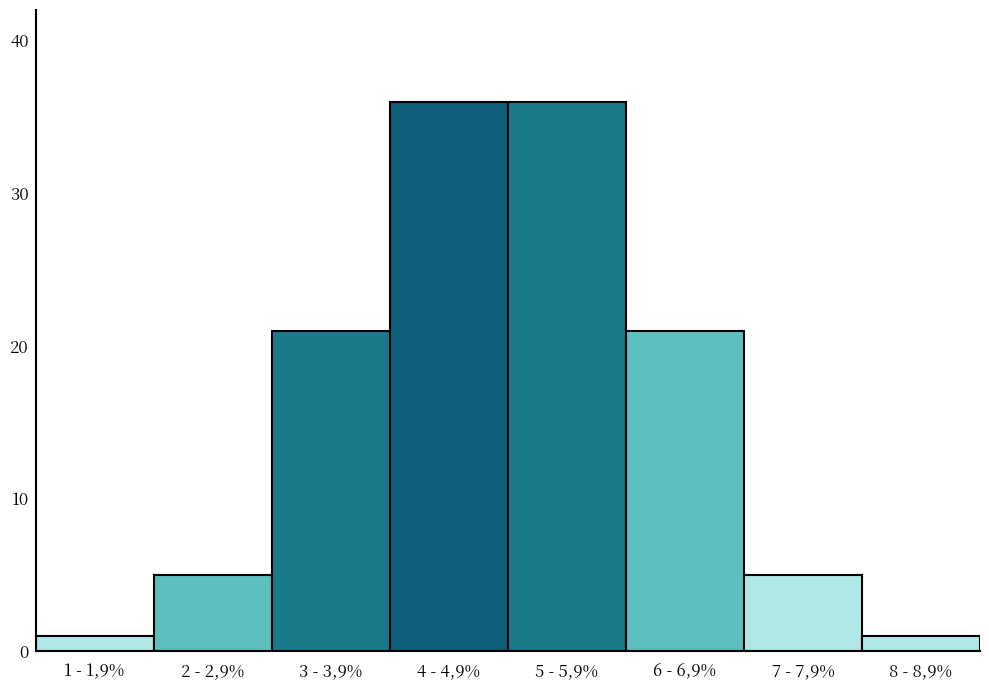

Reading left to right, extract all data points from this chart.

1 - 1,9%=1	2 - 2,9%=5	3 - 3,9%=21	4 - 4,9%=36	5 - 5,9%=36	6 - 6,9%=21	7 - 7,9%=5	8 - 8,9%=1